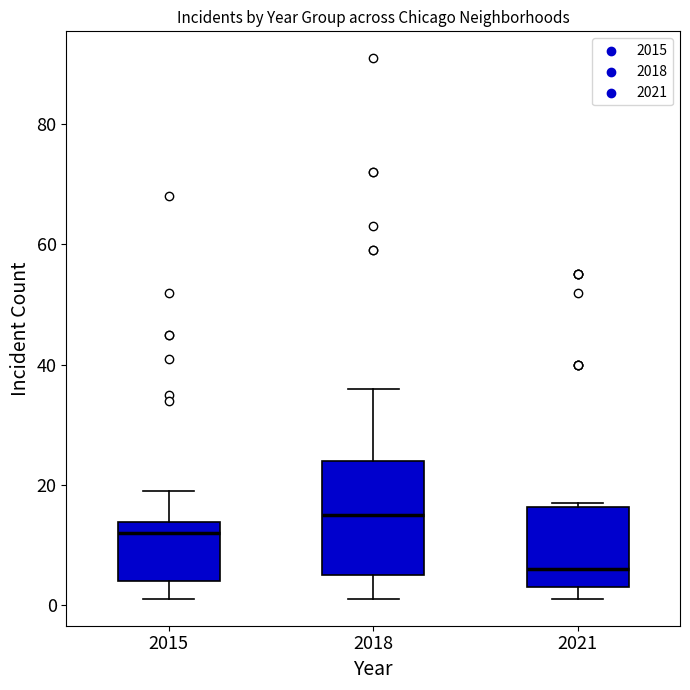

Which box has the highest median line?

2018